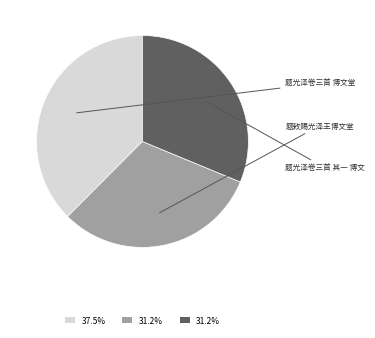

Does any single category account for the majority?

No